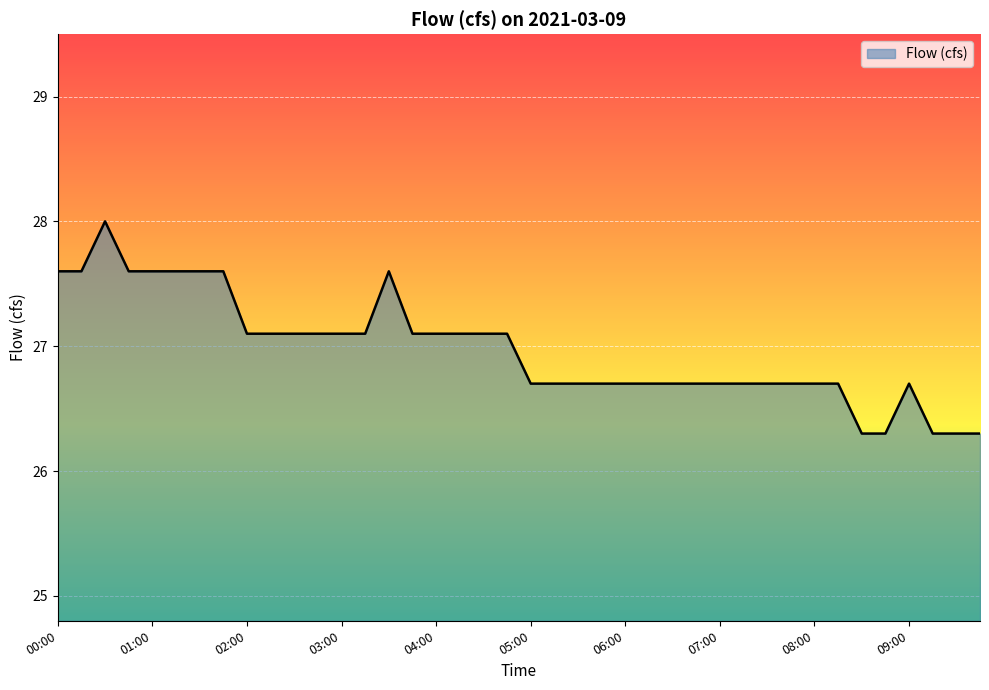

Does the chart display data point markers on the line(s)?

No